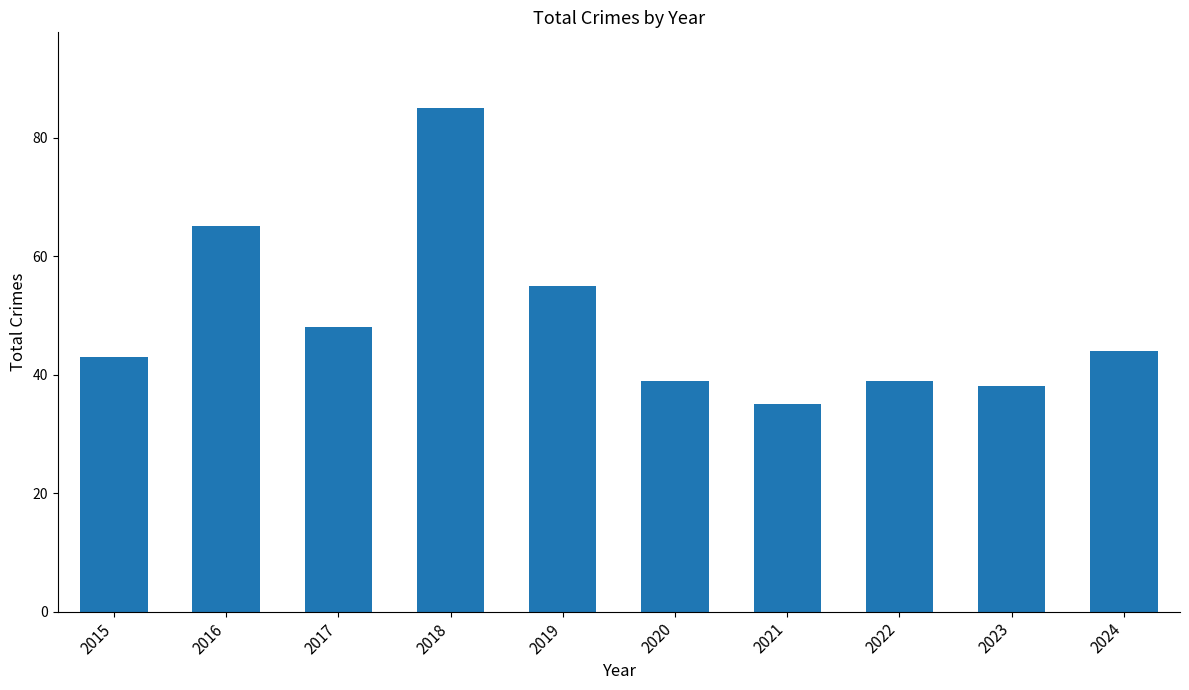

The value at 2015 is 29. True or false?

False